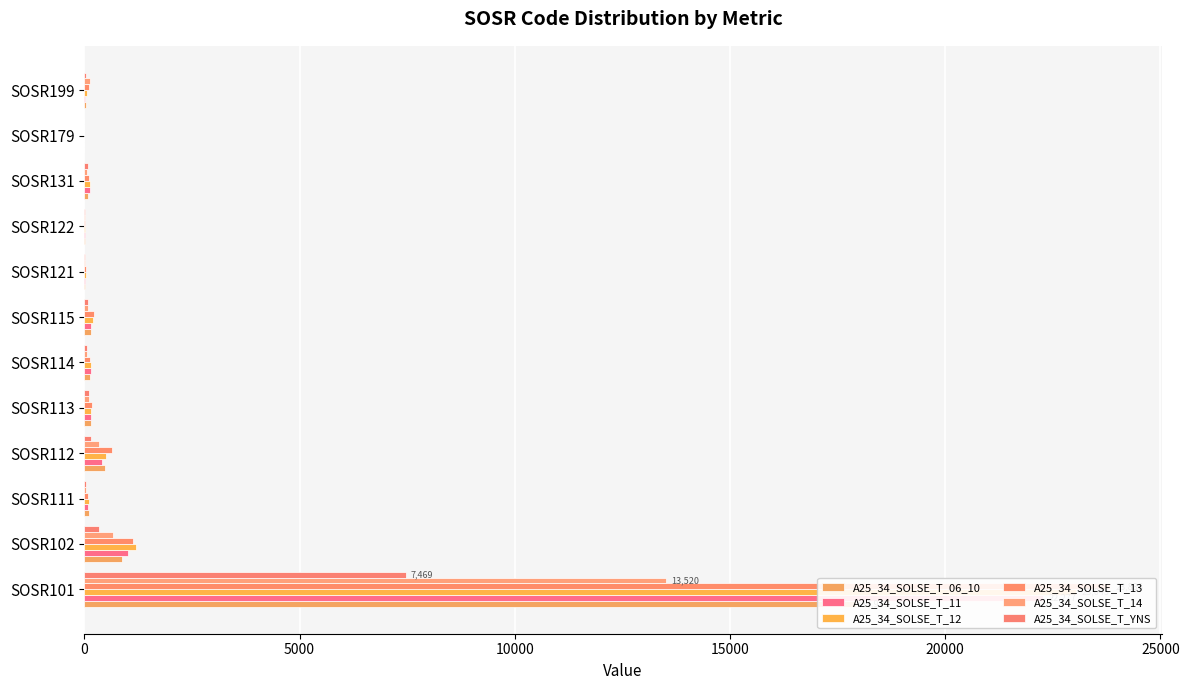

At how many categories does at least one series exceed 9258?

1